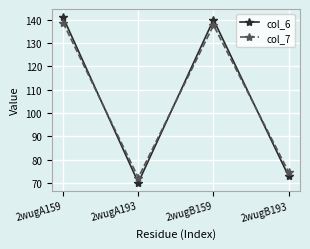

How many times do col_7 and col_6 cross each other?

3